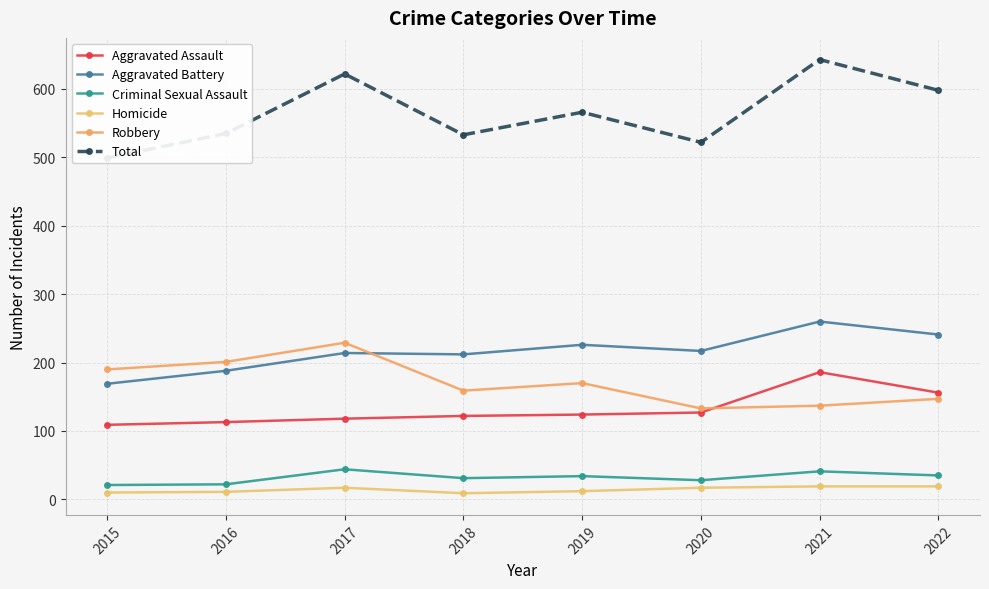

What is the difference between the maximum and minimum values in the Aggravated Assault series?

77